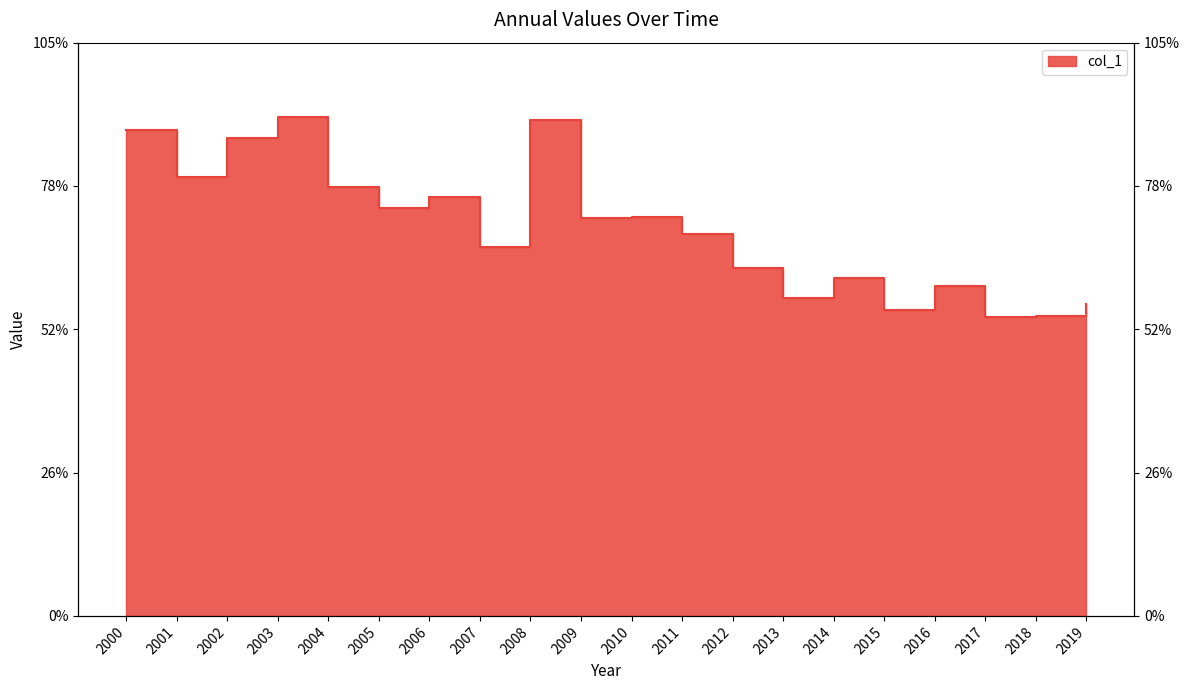

Reading right to left, list all the values displayed in this chart.

2019=8.1	2018=7.8	2017=7.8	2016=8.6	2015=7.9	2014=8.8	2013=8.3	2012=9.0	2011=9.9	2010=10.4	2009=10.3	2008=12.9	2007=9.6	2006=10.9	2005=10.6	2004=11.2	2003=12.9	2002=12.4	2001=11.4	2000=12.6